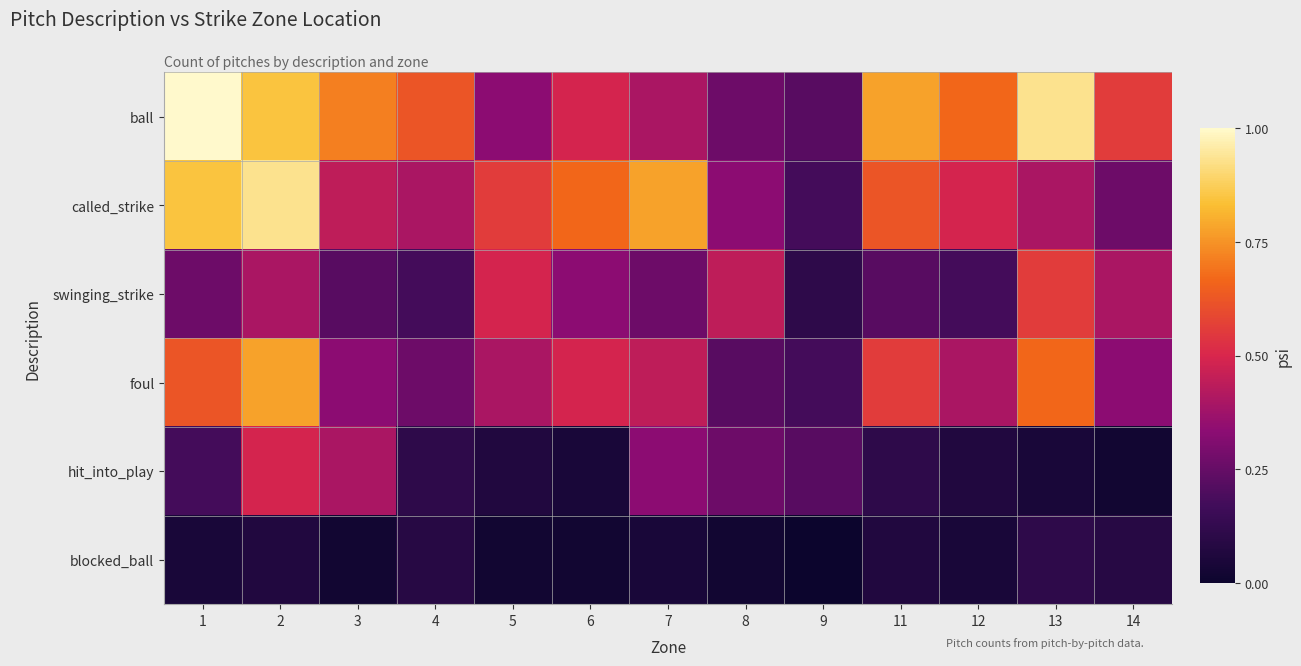

Reading left to right, list all the values displayed in this chart.

ball: 1=1.0	2=0.8	3=0.7	4=0.6	5=0.3	6=0.5	7=0.4	8=0.3	9=0.2	11=0.8	12=0.7	13=0.9	14=0.6
called_strike: 1=0.8	2=0.9	3=0.4	4=0.4	5=0.6	6=0.7	7=0.8	8=0.3	9=0.2	11=0.6	12=0.5	13=0.4	14=0.3
swinging_strike: 1=0.3	2=0.4	3=0.2	4=0.2	5=0.5	6=0.3	7=0.3	8=0.4	9=0.1	11=0.2	12=0.2	13=0.6	14=0.4
foul: 1=0.6	2=0.8	3=0.3	4=0.3	5=0.4	6=0.5	7=0.4	8=0.2	9=0.2	11=0.6	12=0.4	13=0.7	14=0.3
hit_into_play: 1=0.2	2=0.5	3=0.4	4=0.1	5=0.1	6=0.0	7=0.3	8=0.3	9=0.2	11=0.1	12=0.1	13=0.0	14=0.0
blocked_ball: 1=0.0	2=0.1	3=0.0	4=0.1	5=0.0	6=0.0	7=0.0	8=0.0	9=0.0	11=0.1	12=0.0	13=0.1	14=0.1